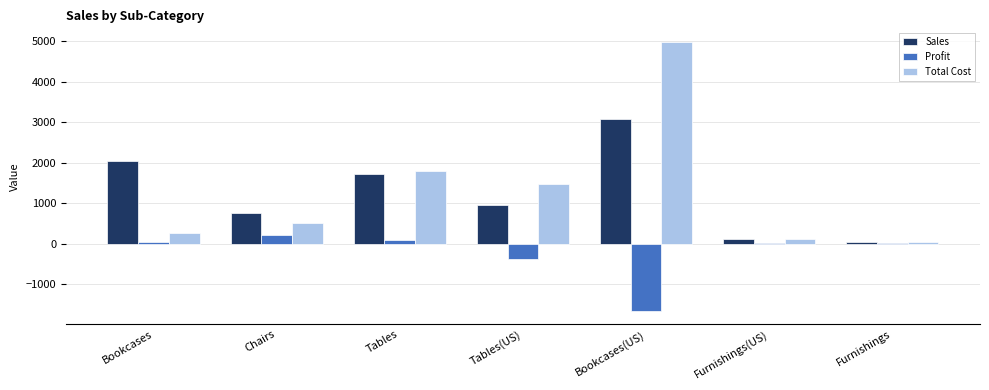

What is the spread (max minus min) of values at Tables?

1697.7